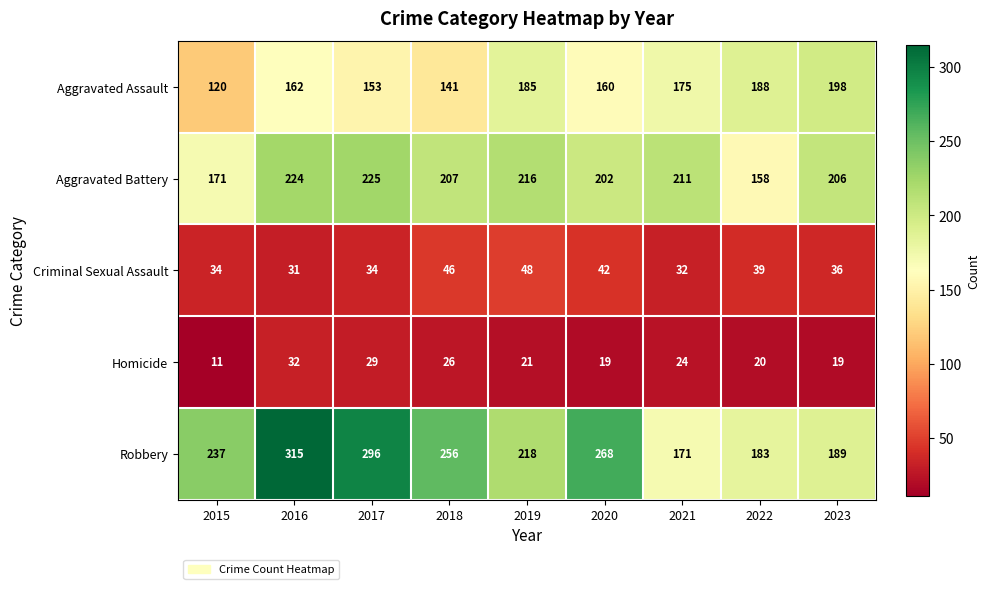

Which series has the largest range (max minus min)?

Robbery